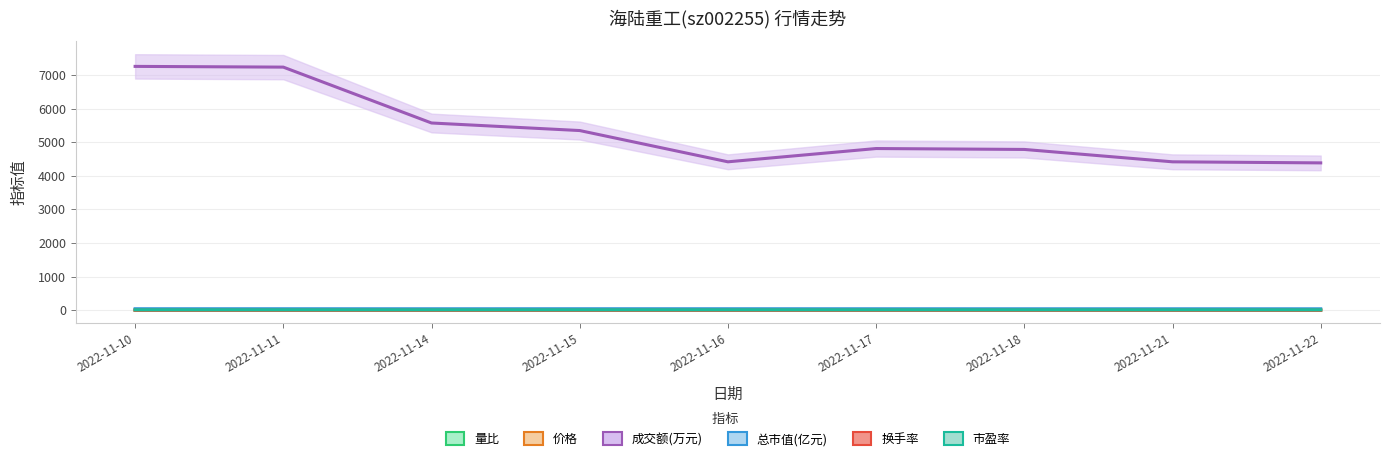

At 2022-11-16, list the series in order from smallest to largest.

量比, 换手率, 价格, 市盈率, 总市值(亿元), 成交额(万元)